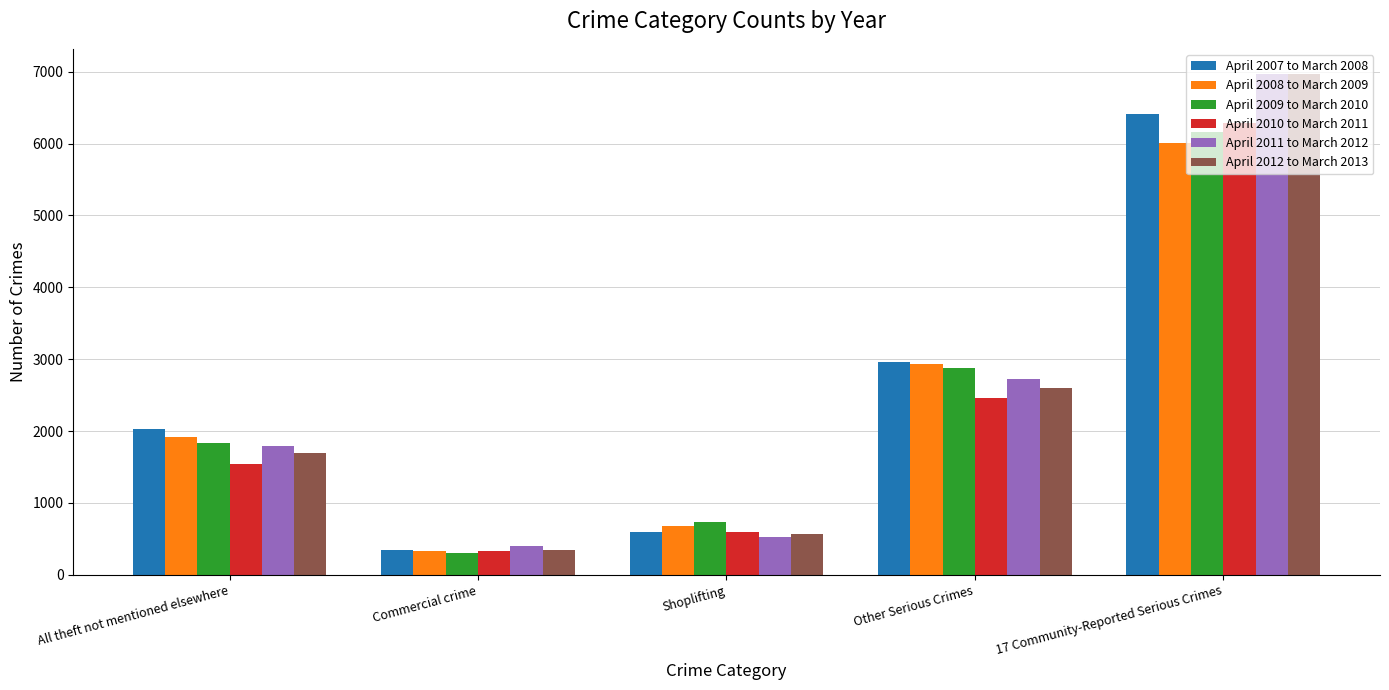

Rank the categories by April 2009 to March 2010 value from highest to lowest.

17 Community-Reported Serious Crimes, Other Serious Crimes, All theft not mentioned elsewhere, Shoplifting, Commercial crime